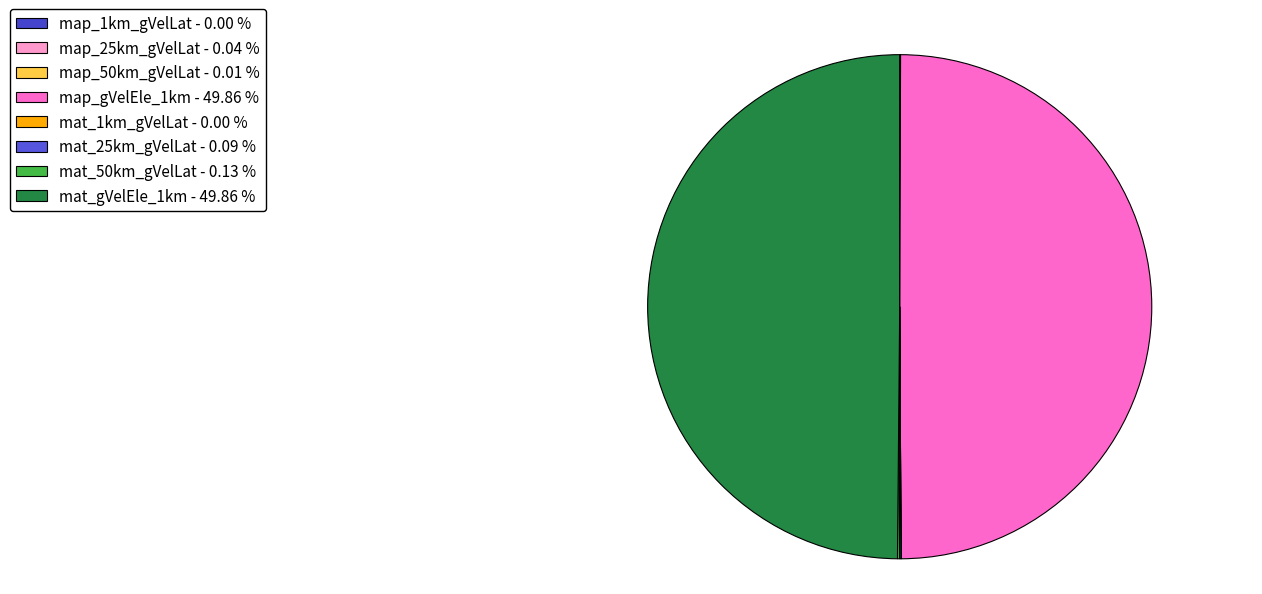

Does any single category account for the majority?

No